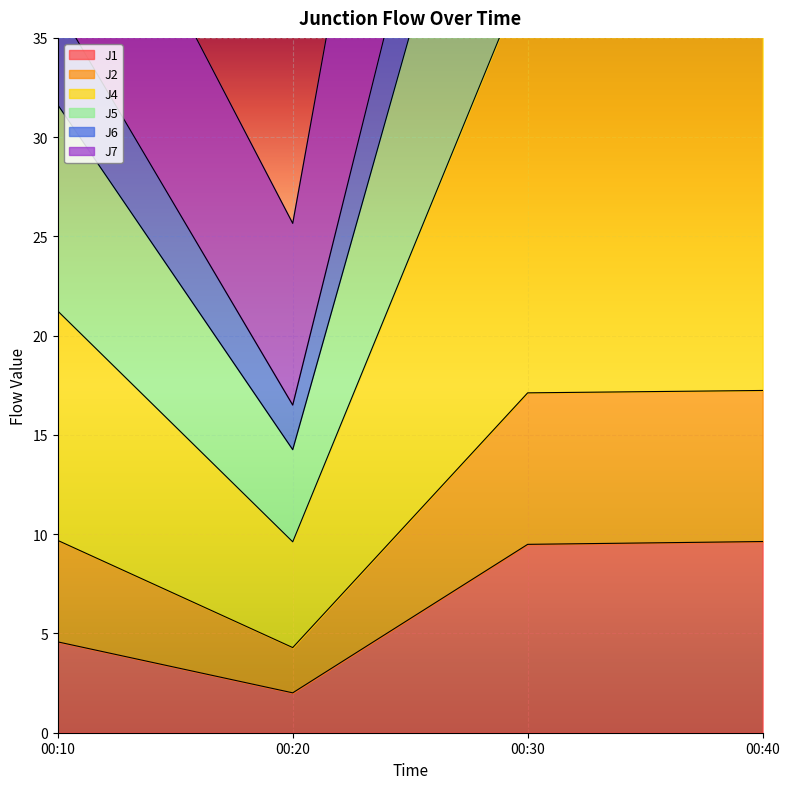

True or false: J1 has a value of 7.8 at 00:10.

False